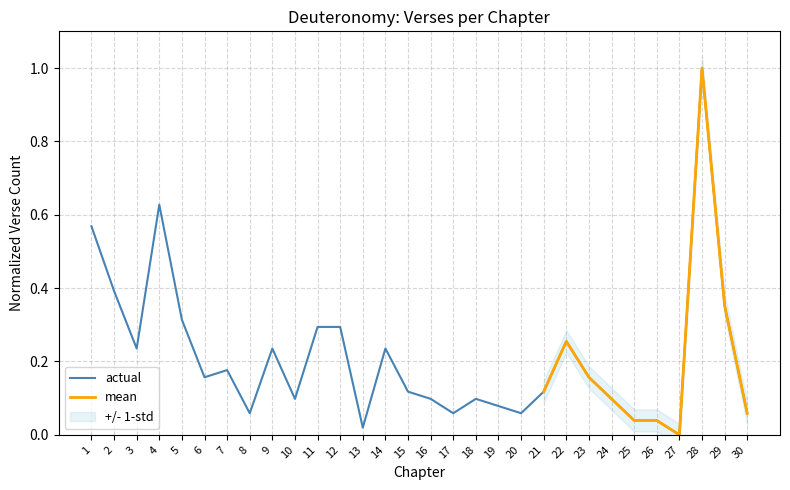

What value does the data have at 20?

0.1